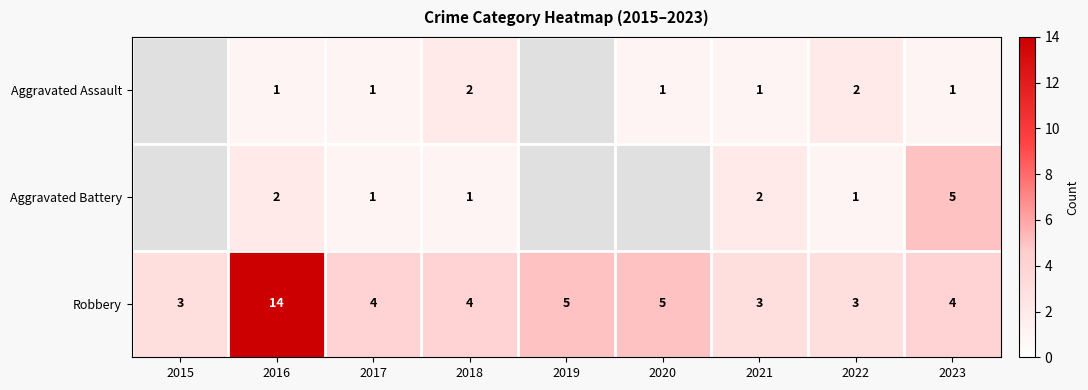

True or false: Robbery has a value of 5 at 2020.

True